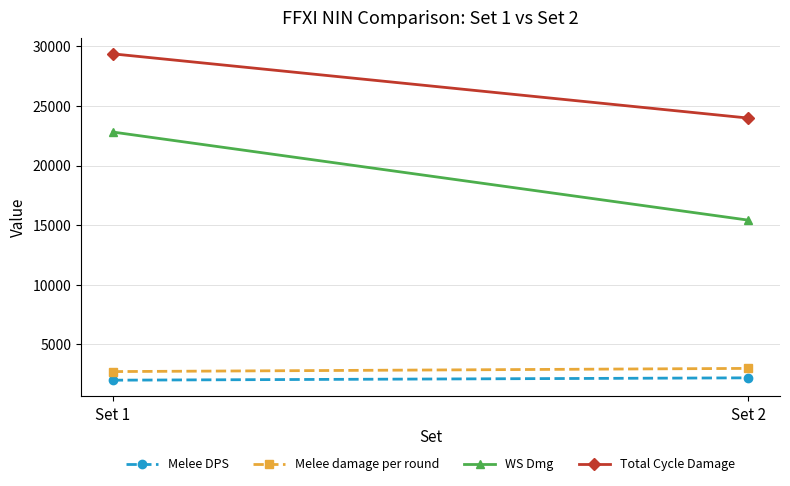

Reading right to left, what are all the values shown in this chart?

Melee DPS: Set 2=2203.1	Set 1=2007.0
Melee damage per round: Set 2=2994.9	Set 1=2728.3
WS Dmg: Set 2=15428.2	Set 1=22815.4
Total Cycle Damage: Set 2=23987.1	Set 1=29372.0